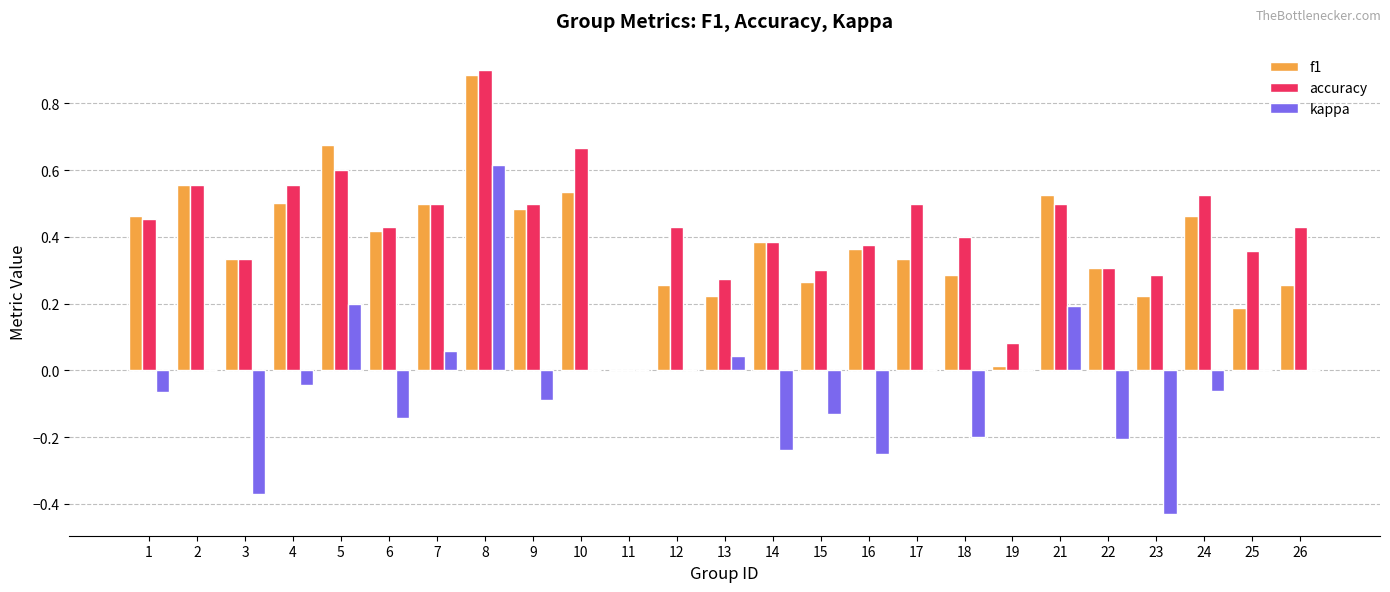

What is the sum of all kappa values?

-1.1